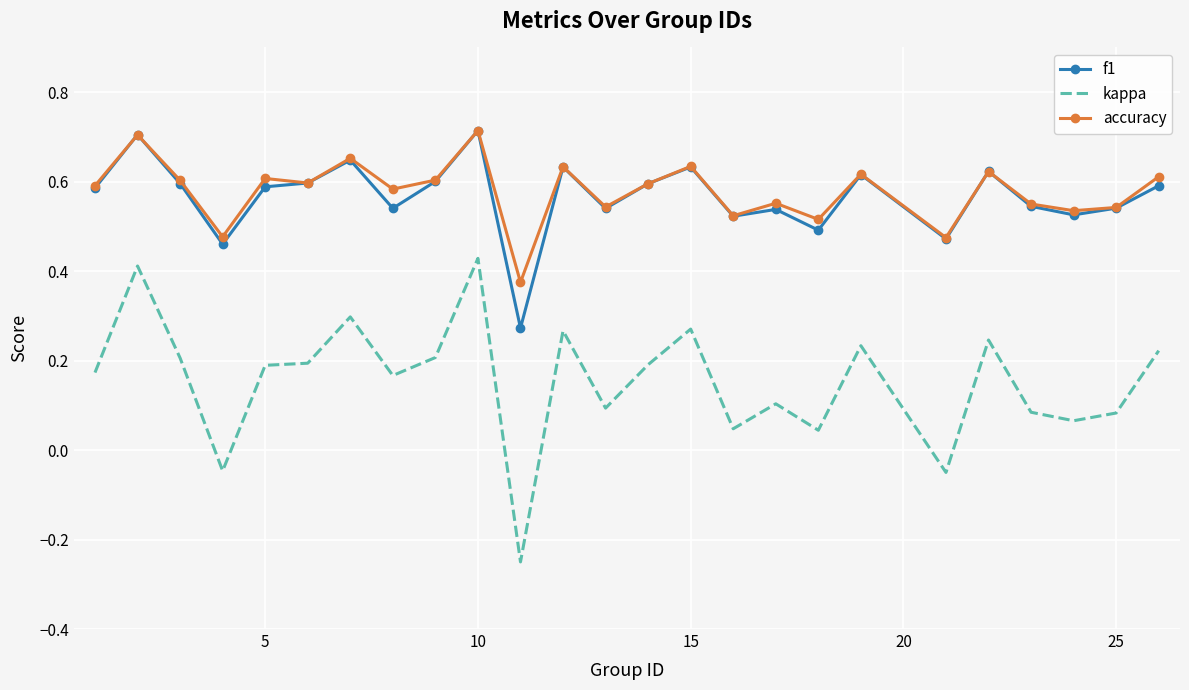

True or false: kappa and f1 intersect in this chart.

False